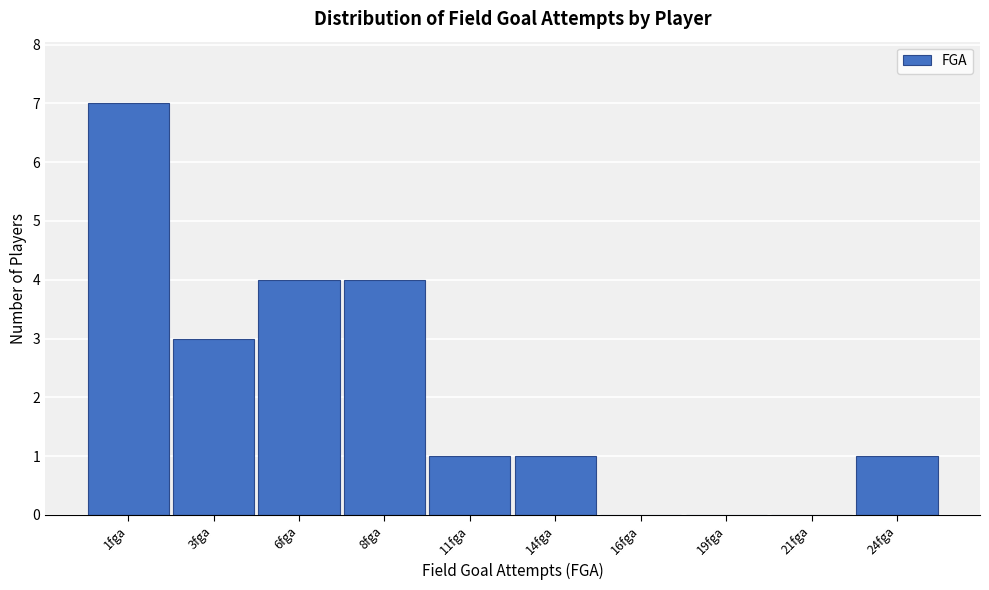

Reading right to left, what are all the values shown in this chart?

24fga=1	21fga=0	19fga=0	16fga=0	14fga=1	11fga=1	8fga=4	6fga=4	3fga=3	1fga=7